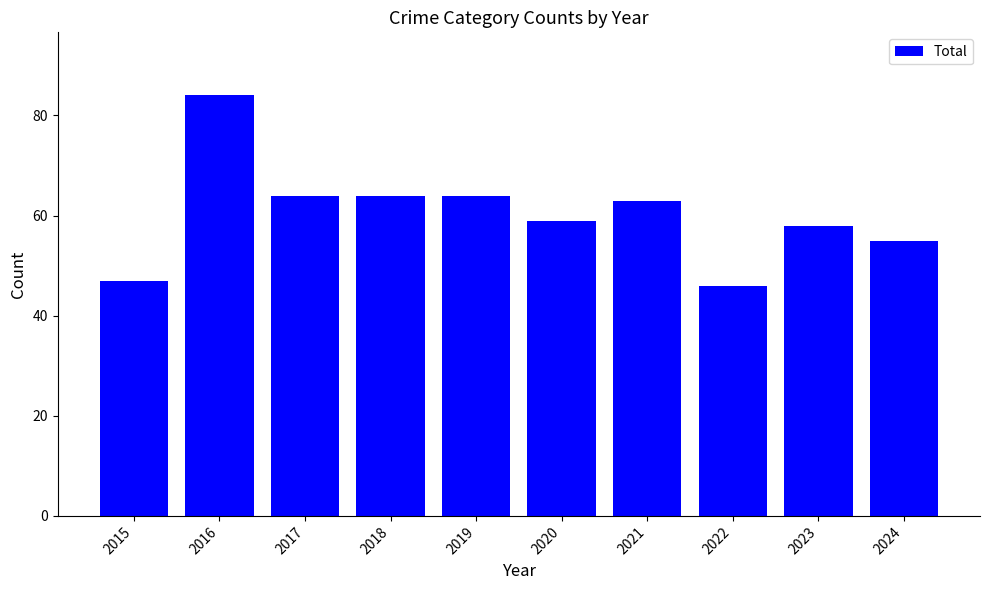

Is it true that the value at 2019 is 25?

False